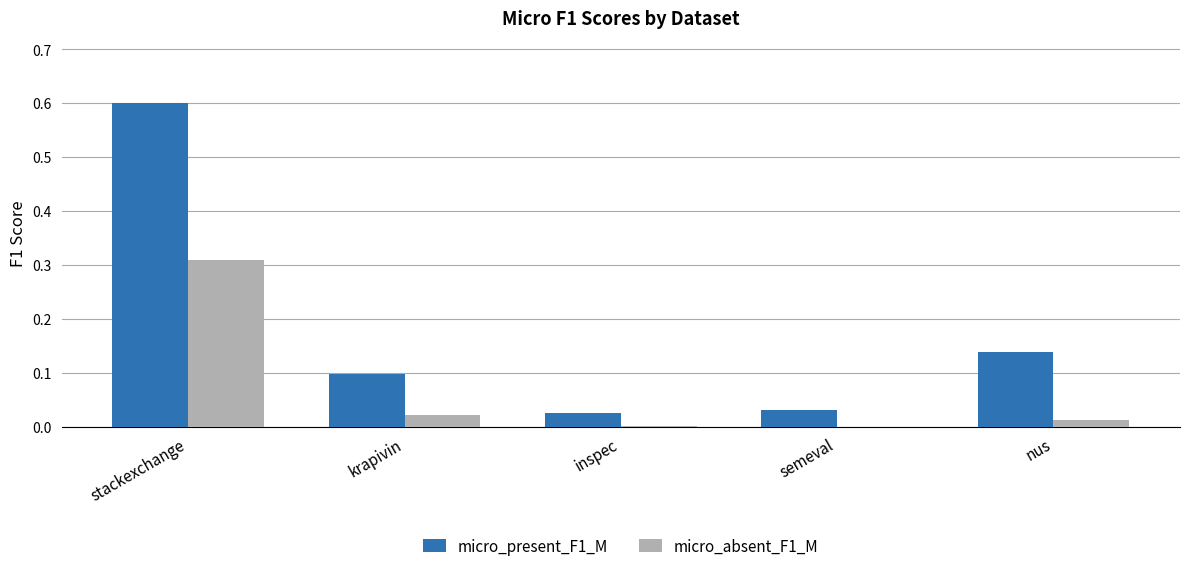

Is the value of micro_absent_F1_M at inspec greater than the value of micro_present_F1_M at nus?

No